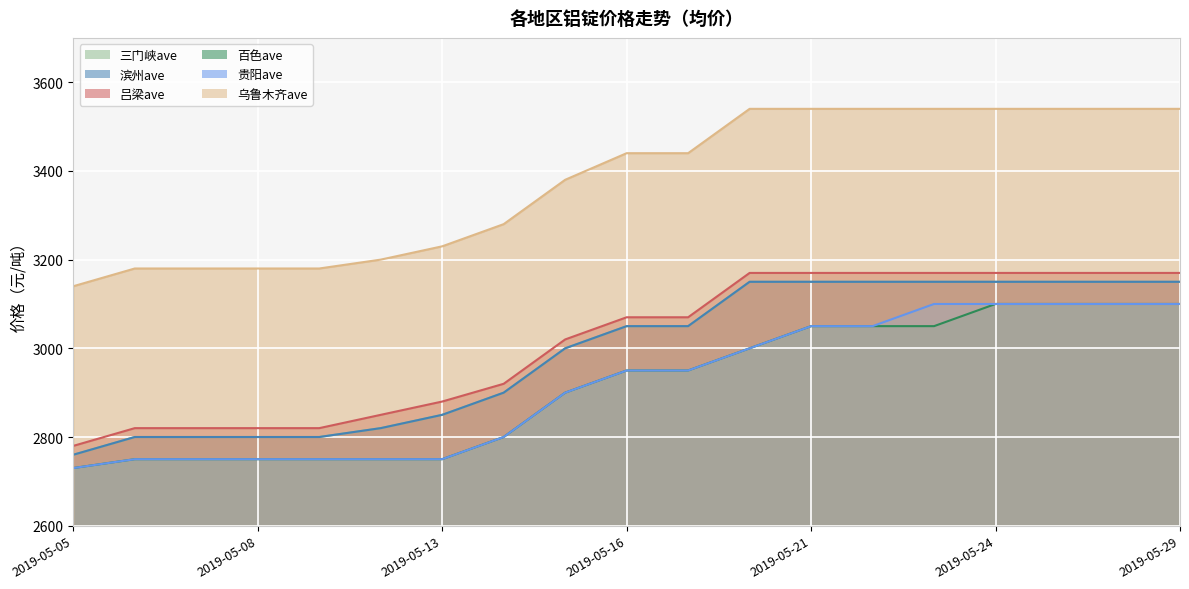

True or false: 百色ave and 三门峡ave cross at least once.

False